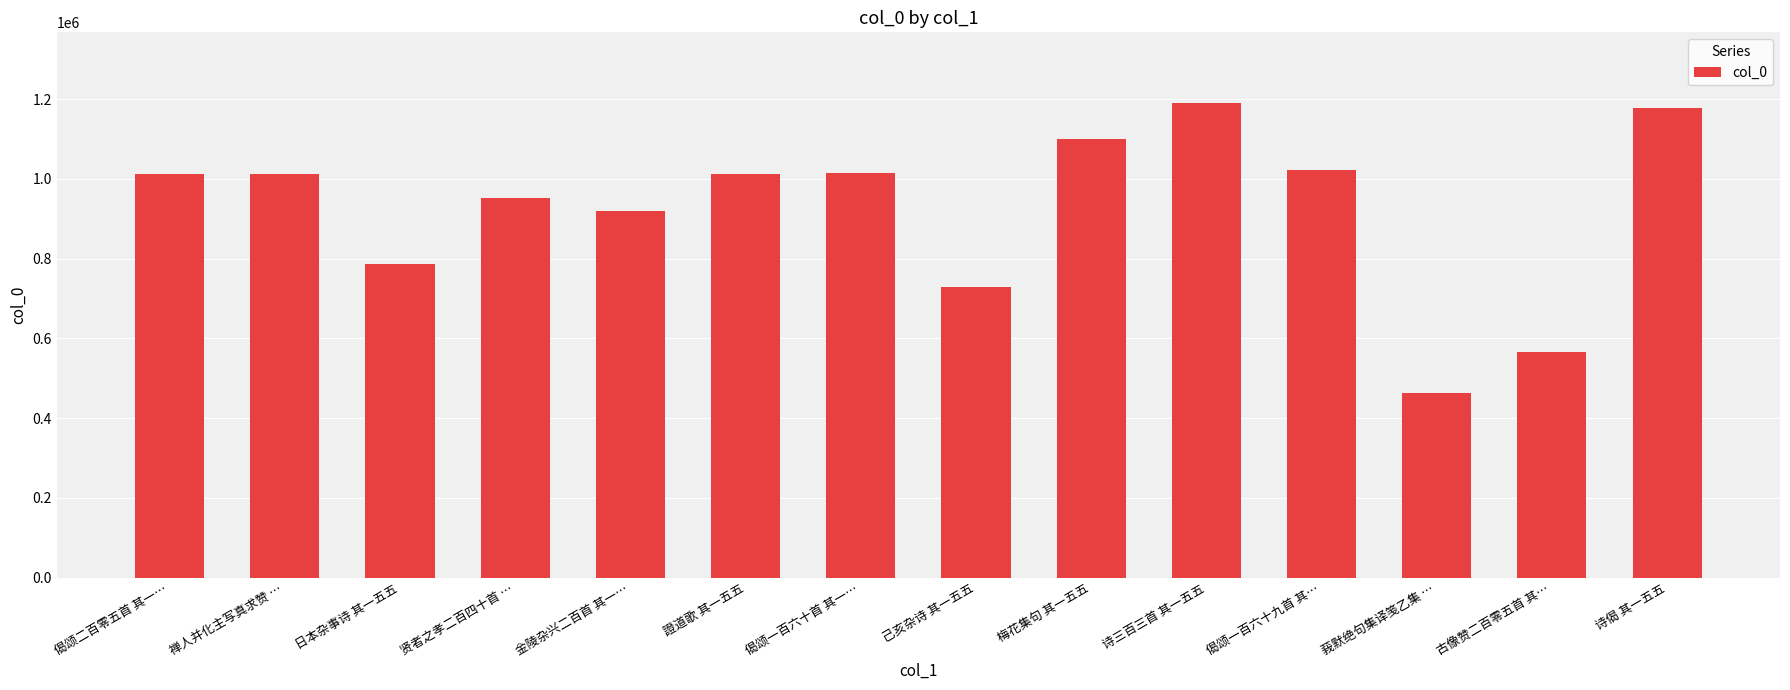

What is the change in value from 金陵杂兴二百首 其一… to 梅花集句 其一五五?

+181483